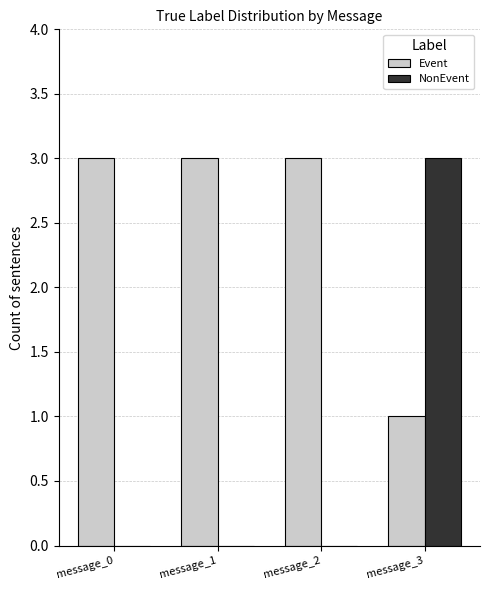

What is the sum of all Event values?

10